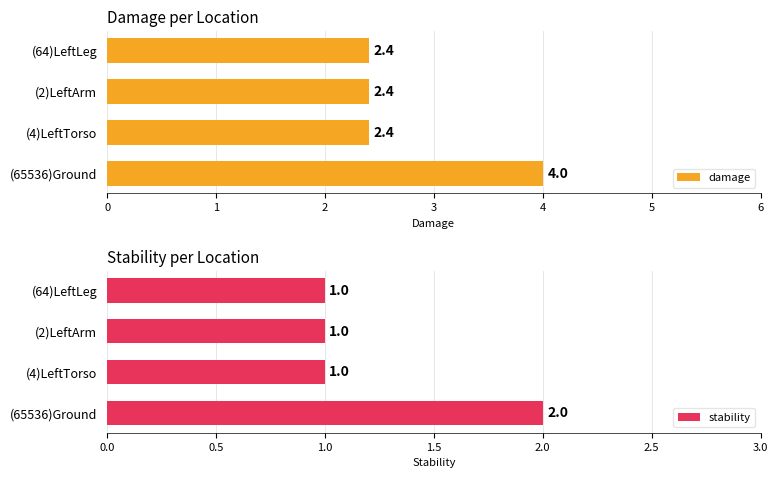

The stability series shows 2 at (2)LeftArm. True or false?

False